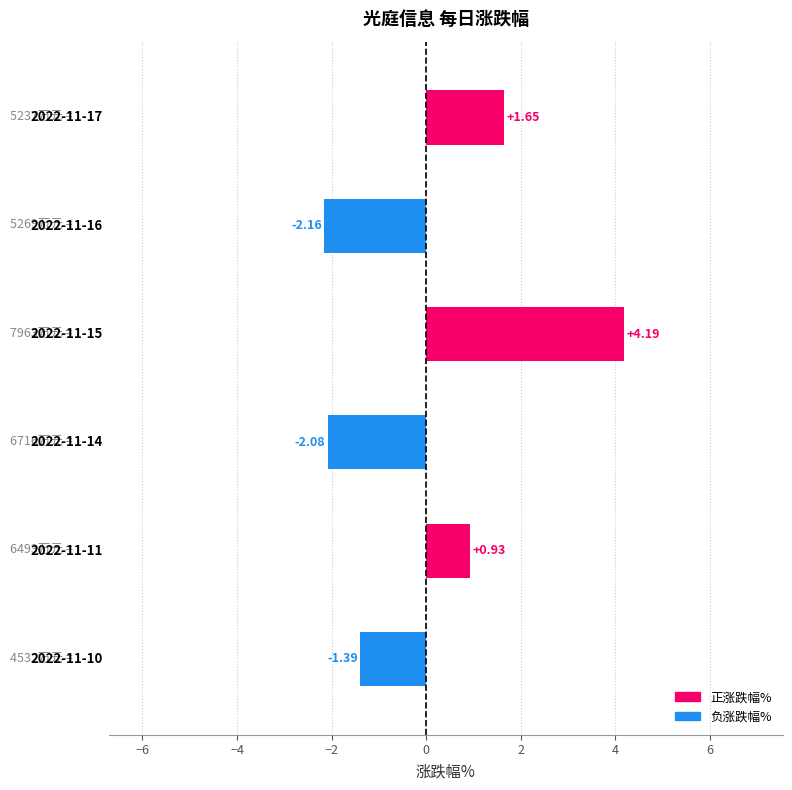

What is the greatest value displayed?

4.2